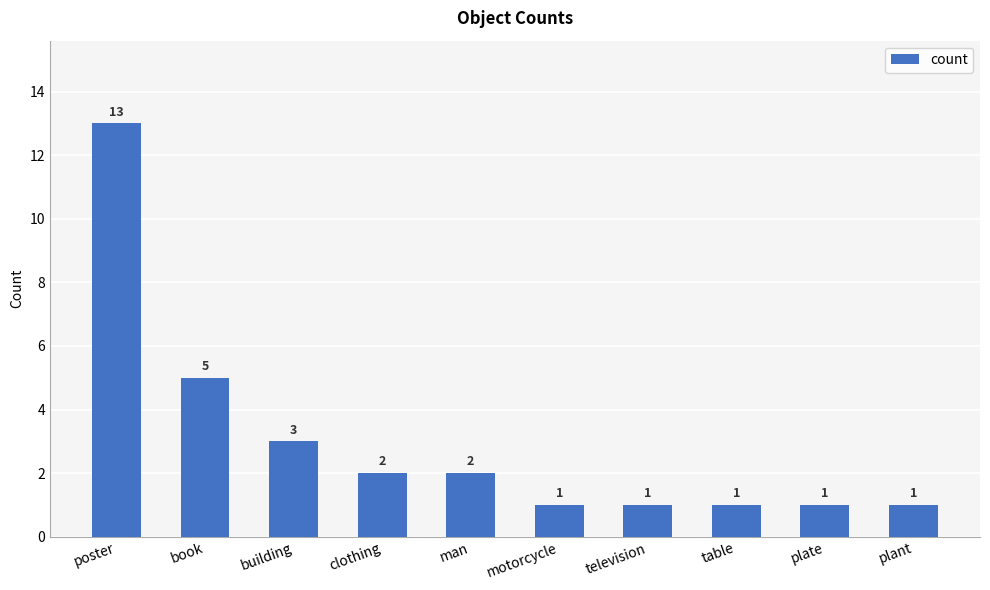

Which has a higher value, plate or building?

building